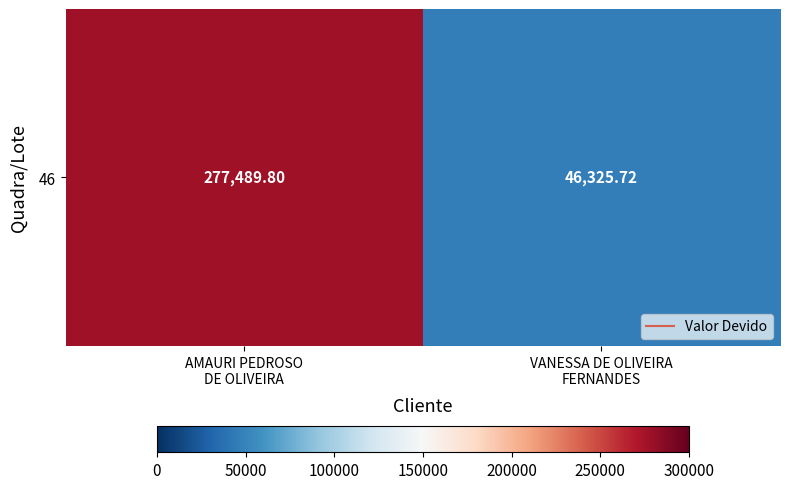

Rank the categories by value from highest to lowest.

AMAURI PEDROSO
DE OLIVEIRA, VANESSA DE OLIVEIRA
FERNANDES